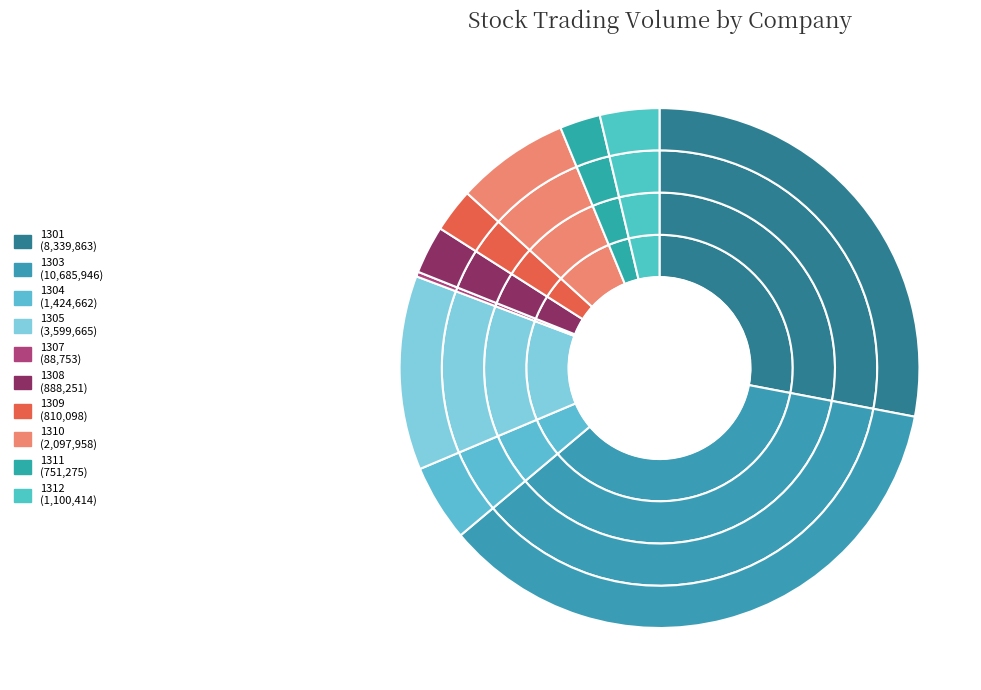

Which category has the smallest portion of the pie?

1307